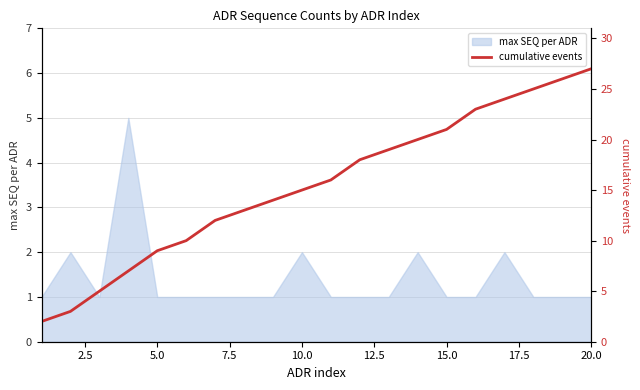

True or false: max SEQ per ADR has a value of 0 at 10.0.

False